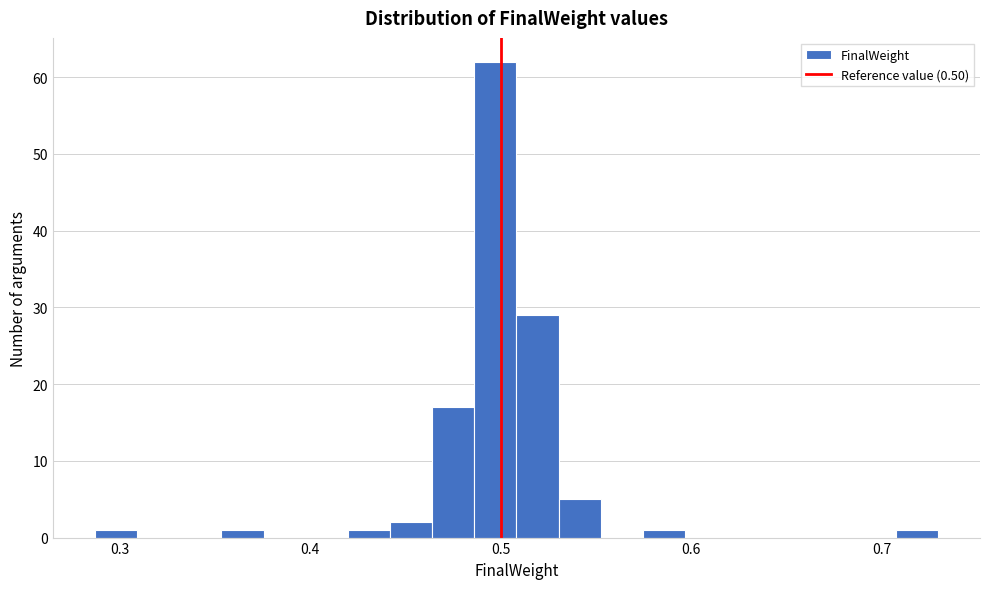

Around what value on the x-axis is the tallest bar? Give the approximate position of its centre, as read against the axis.

0.50